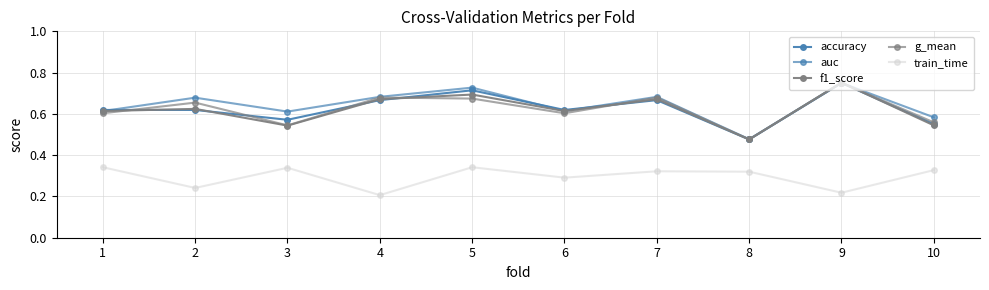

What is the value of the accuracy point at the 1st from the left?

0.6